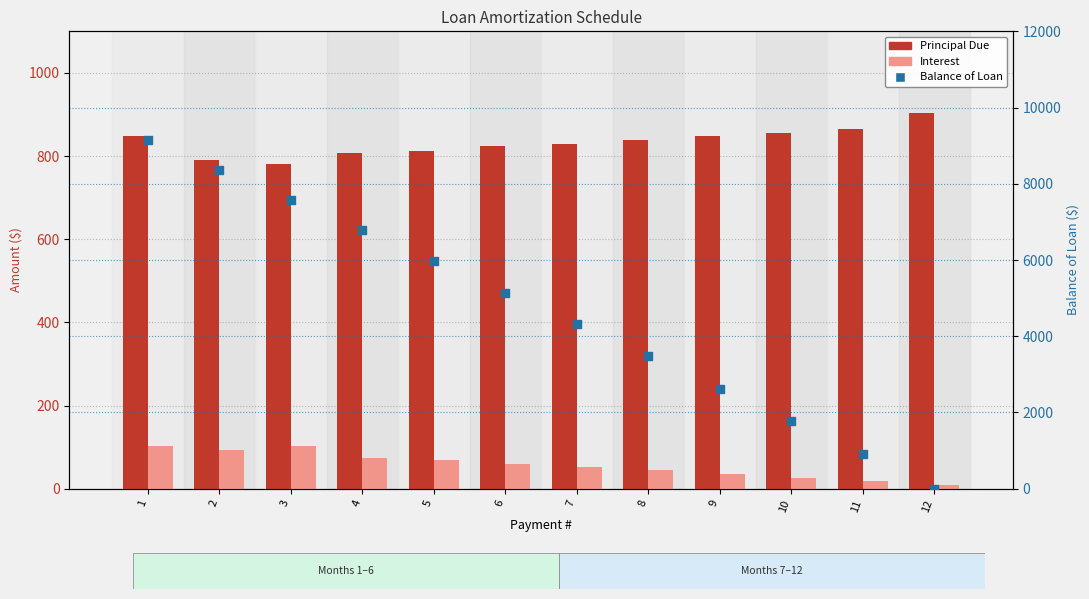

Which series reaches the minimum Y coordinate?

Balance of Loan